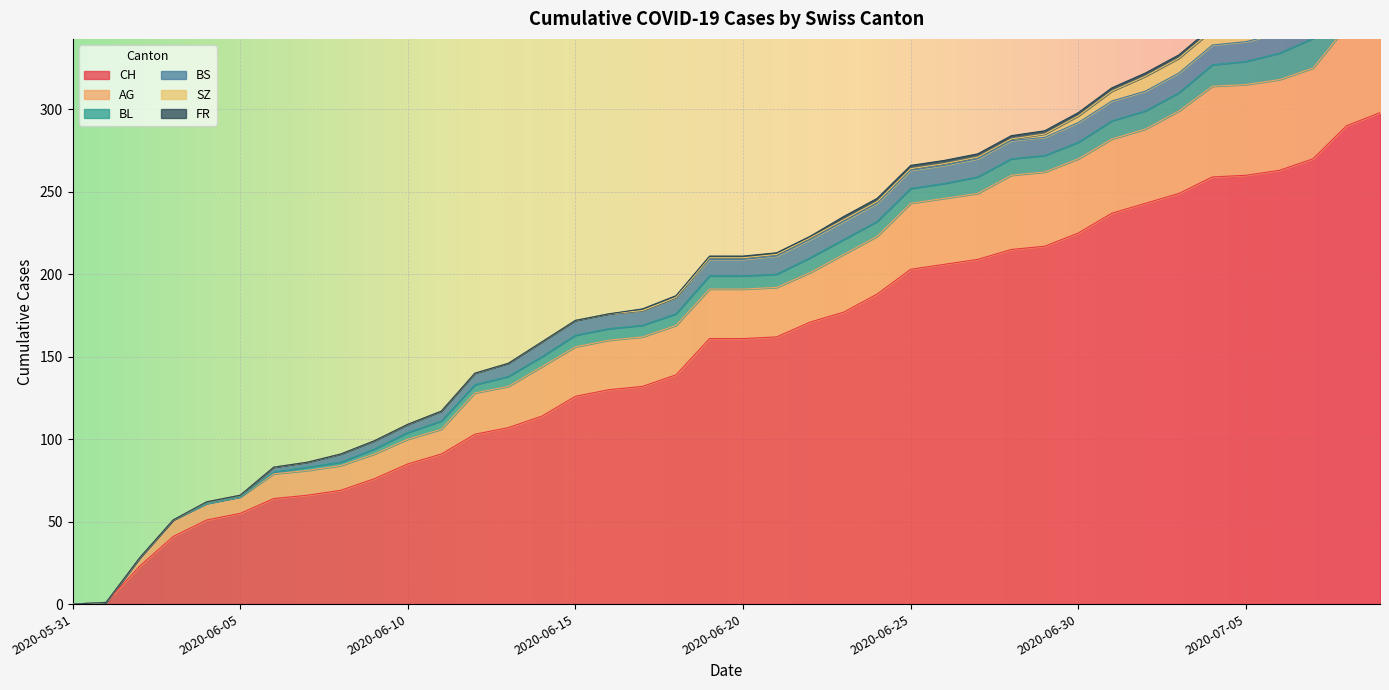

What is the value of the AG point at the 6th from the left?

10